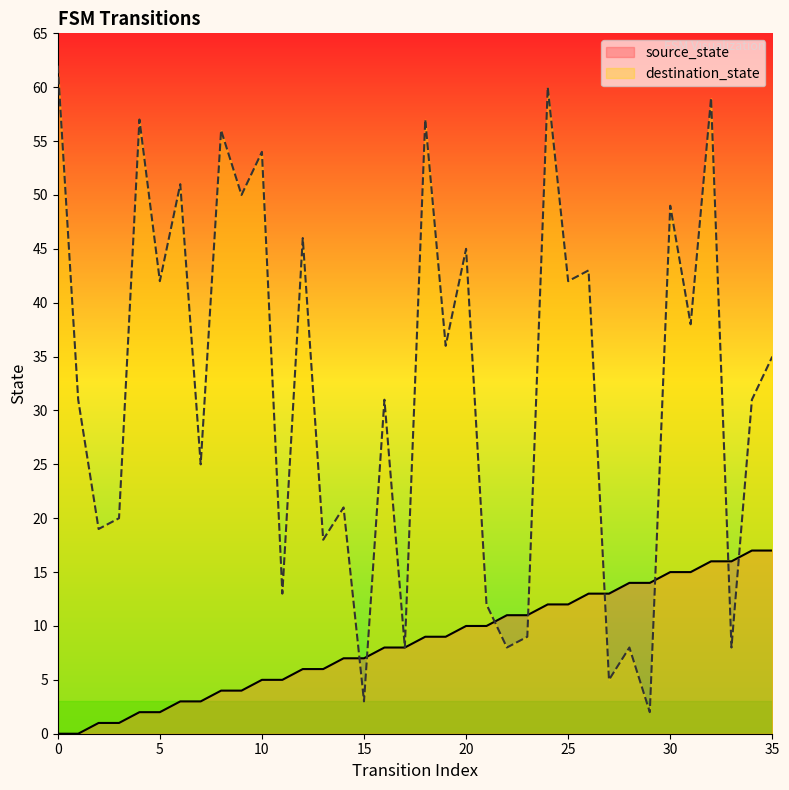

At which label does destination_state reach its minimum?

29